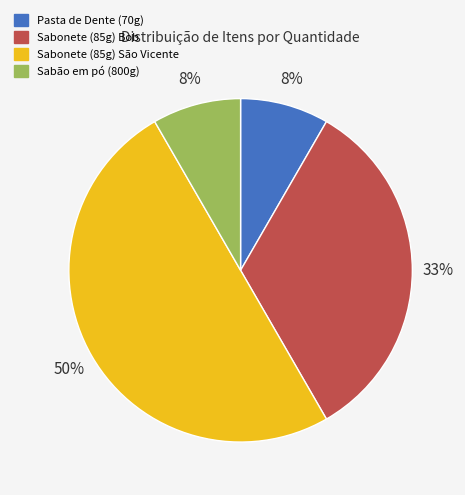

How many segments does this pie chart have?

4